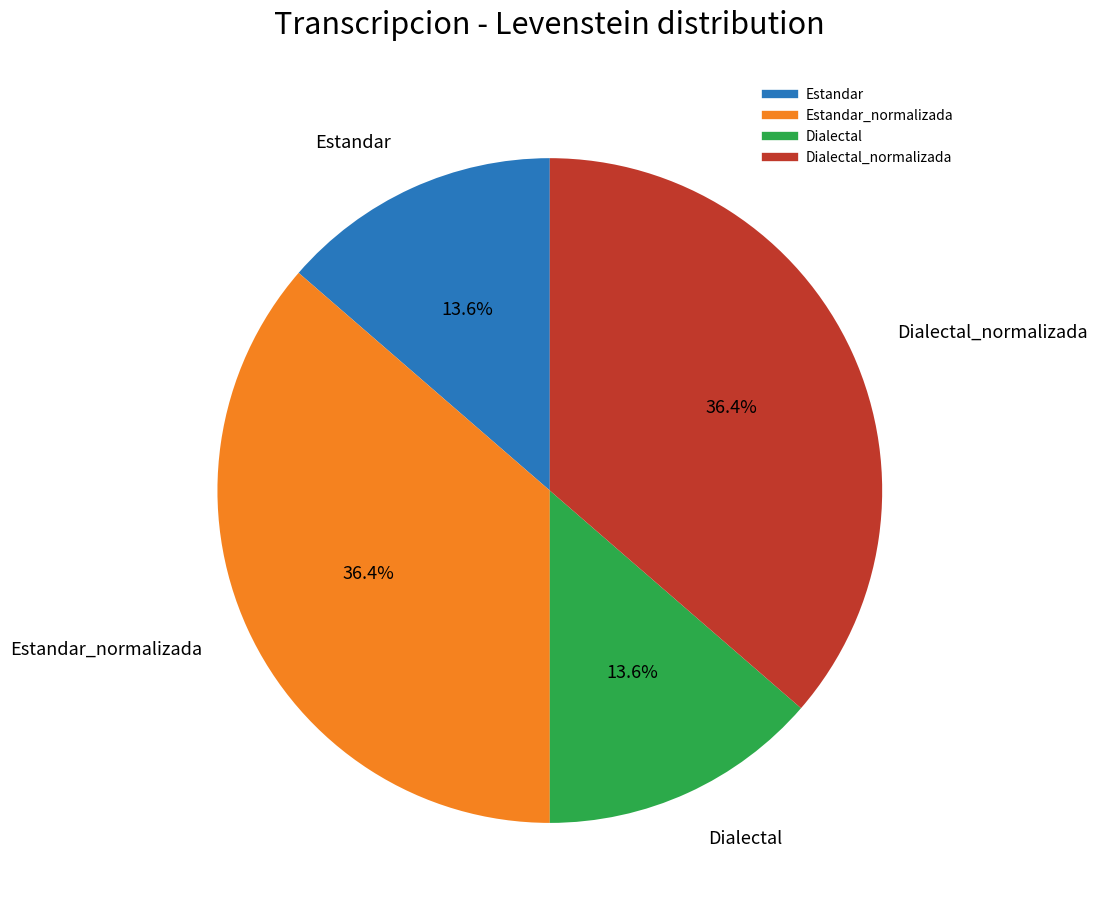

Count the number of slices in the pie.

4